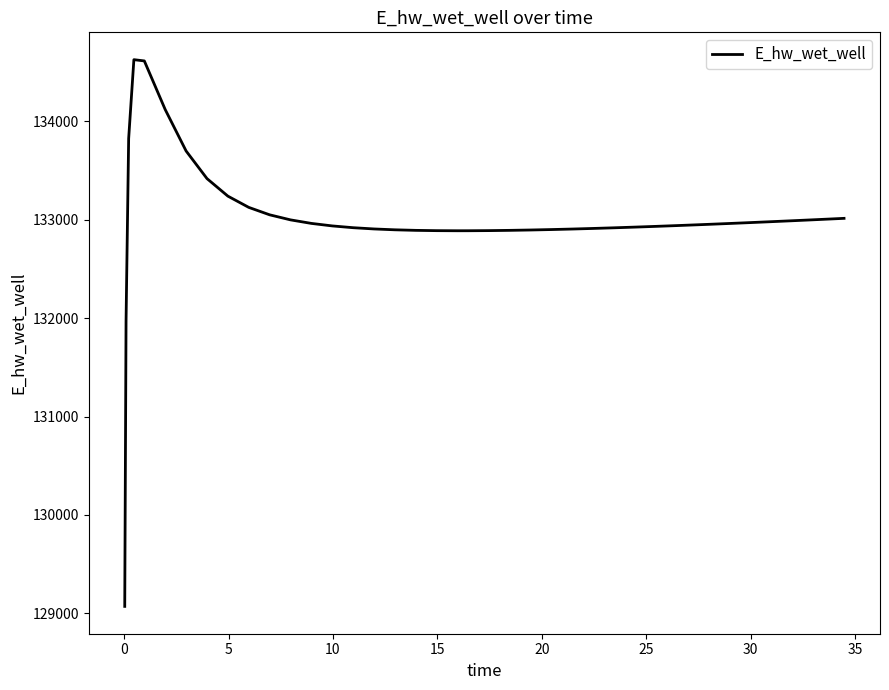

What is the minimum value shown in the chart?

129070.3